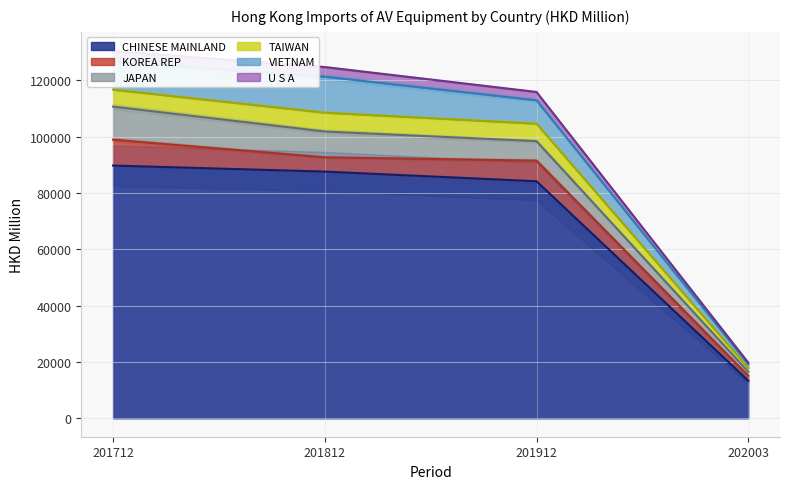

What is the smallest value displayed?

13352.8